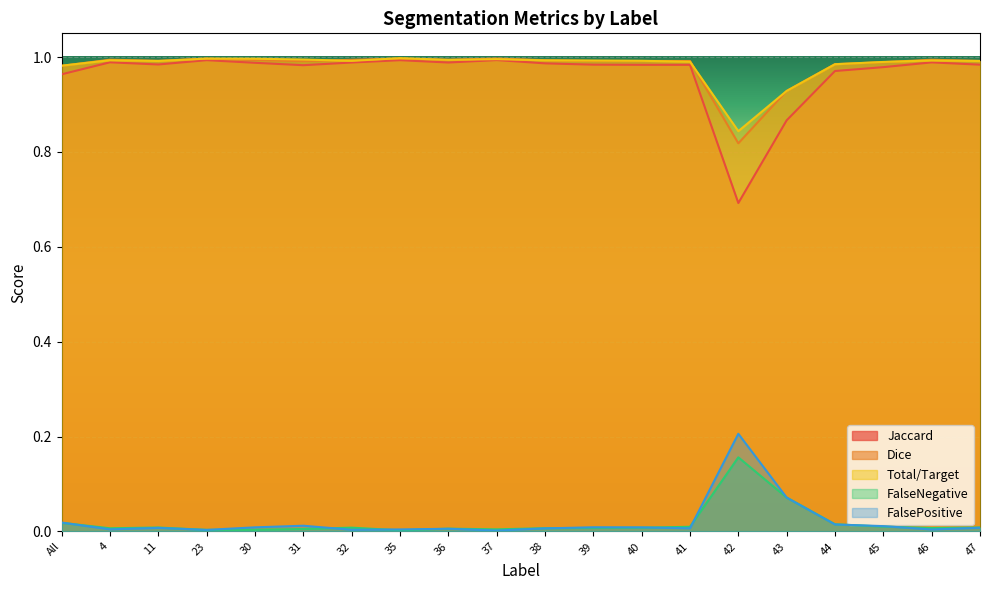

Rank the series at 30 from lowest to highest value.

FalseNegative, FalsePositive, Jaccard, Dice, Total/Target